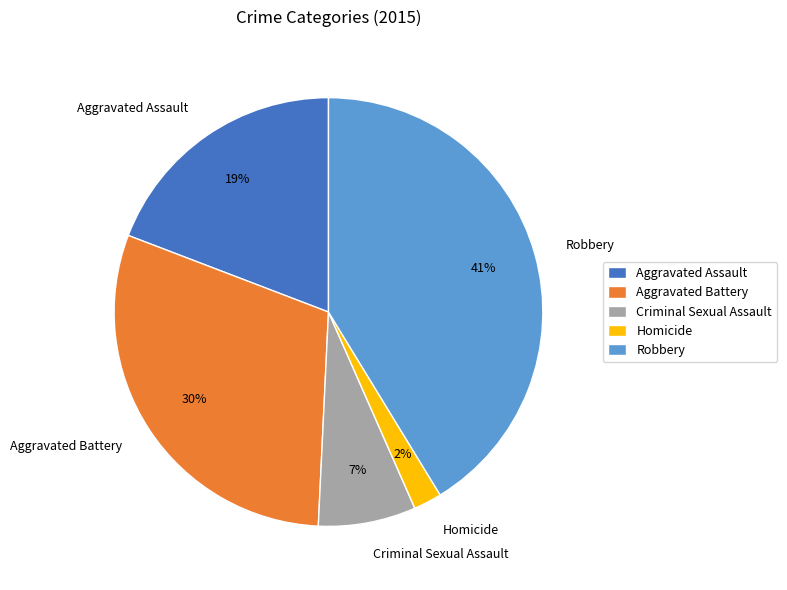

Count the number of slices in the pie.

5